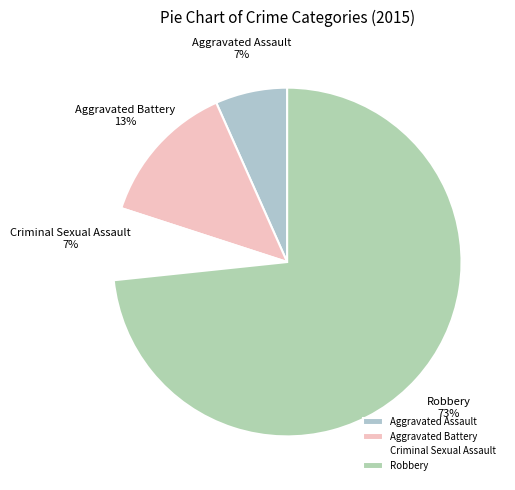

True or false: Robbery accounts for 73% of the total.

True